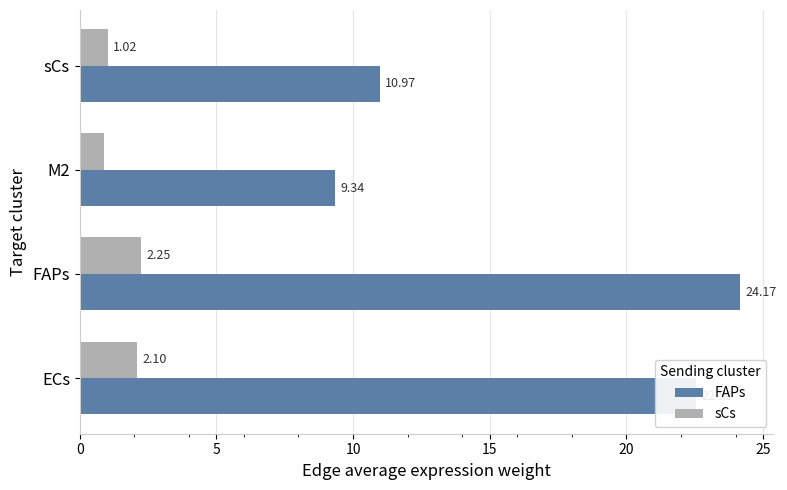

Which series changed the most between M2 and sCs?

FAPs